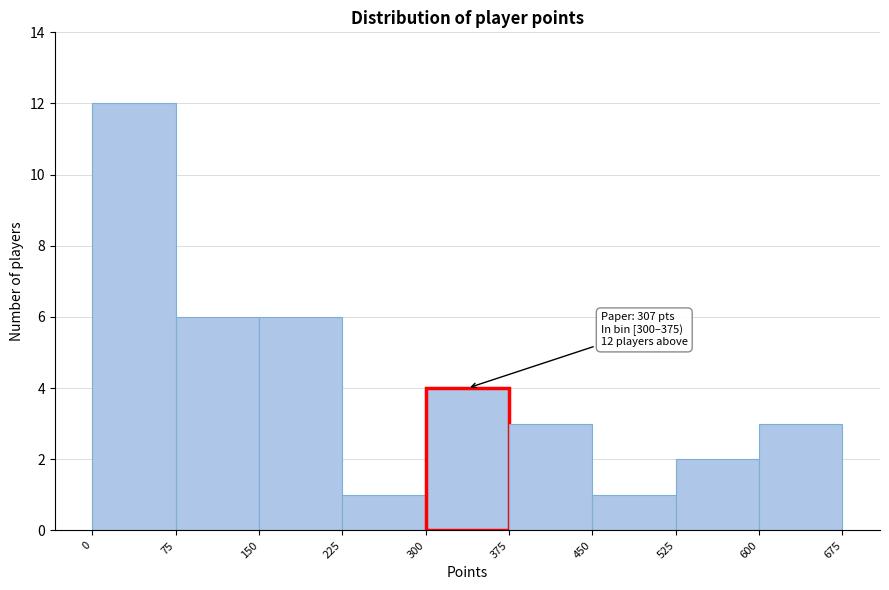

Which range on the x-axis has the tallest bar?

0 to 75